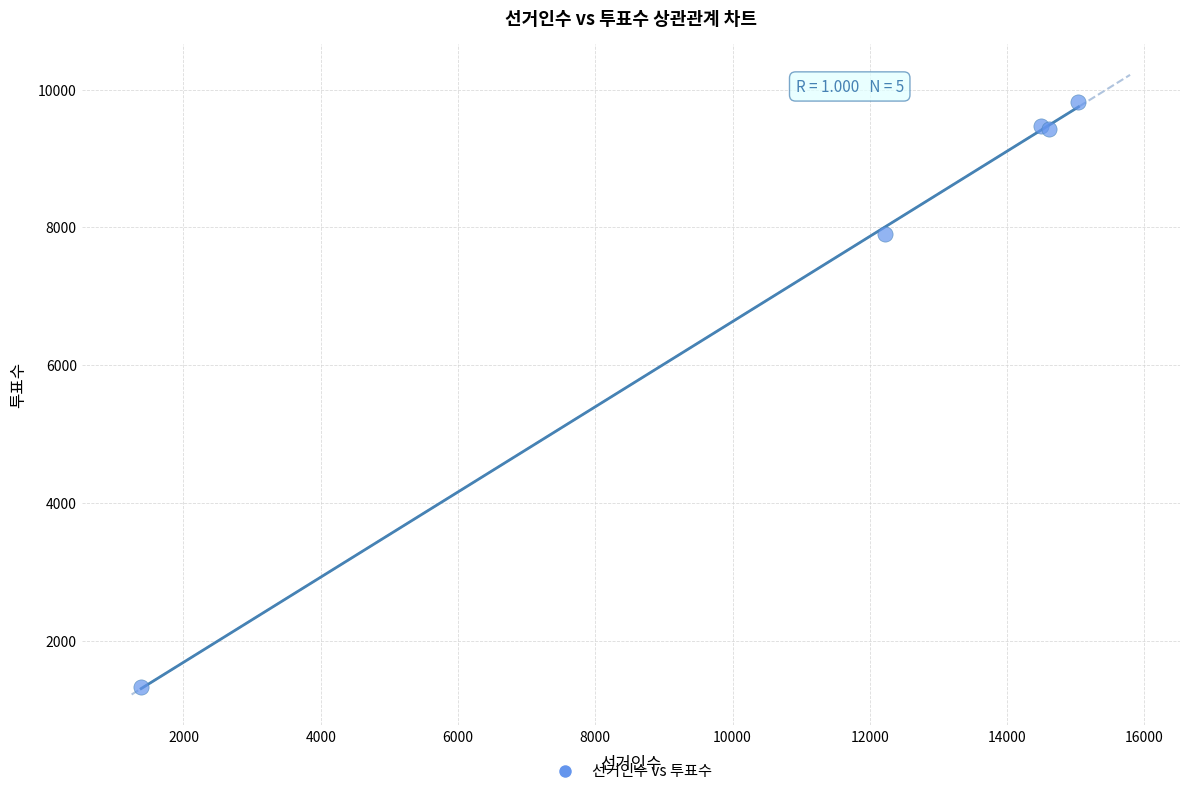

What Y value in the scatter plot is closest to 5573?

7909